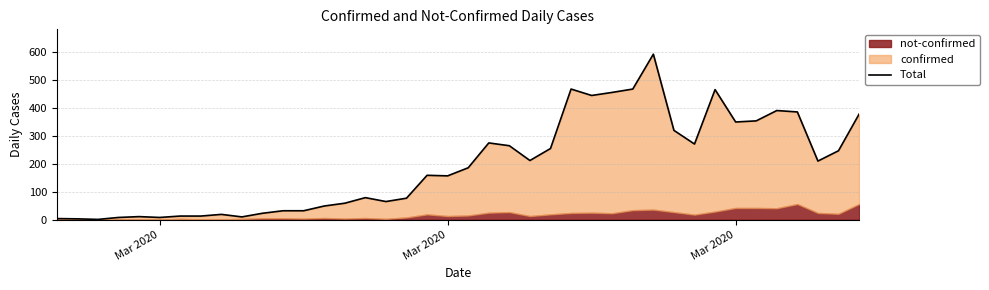

True or false: there are more than 1 points higher than both neighbors.

True